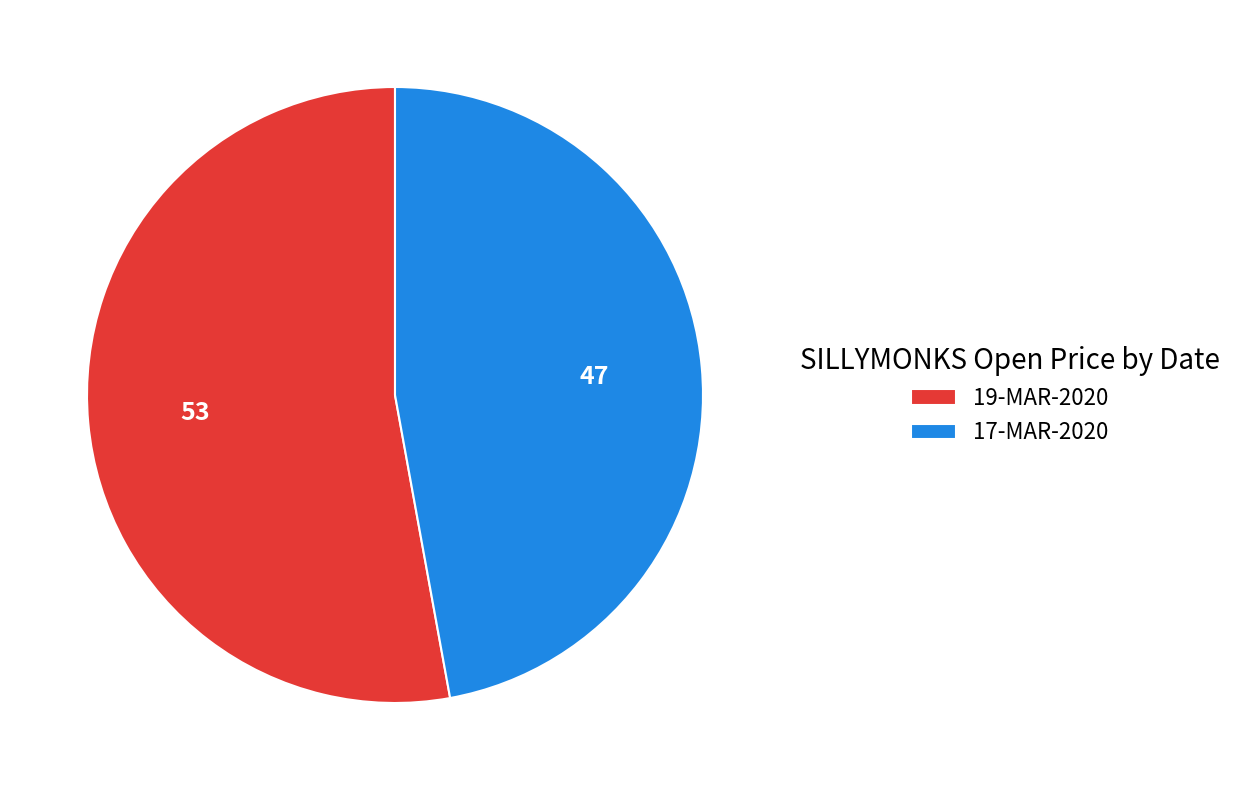

The 17-MAR-2020 slice represents 47% of the pie. True or false?

True